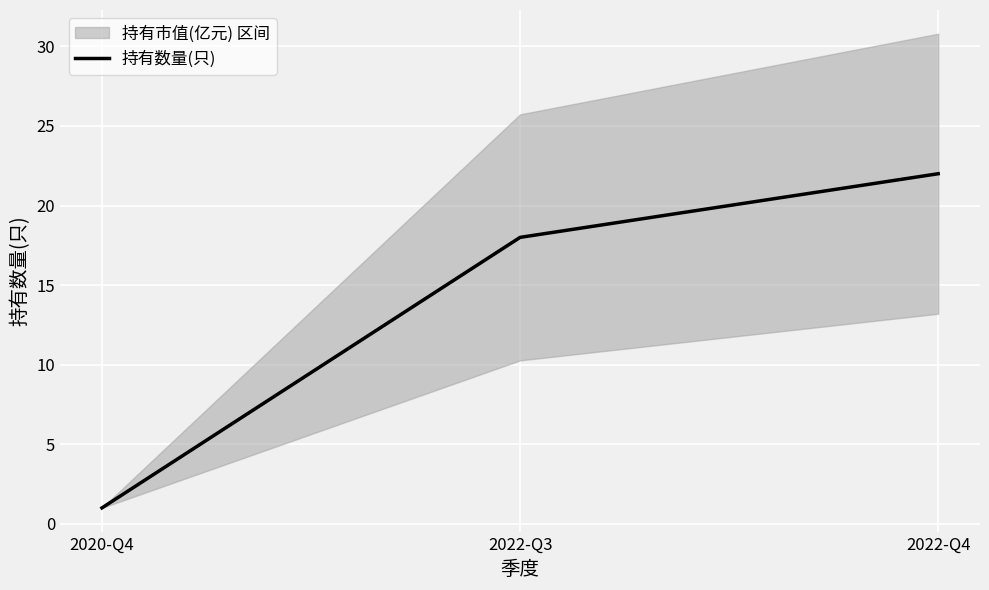

At which label is the value closest to 11?

2022-Q3